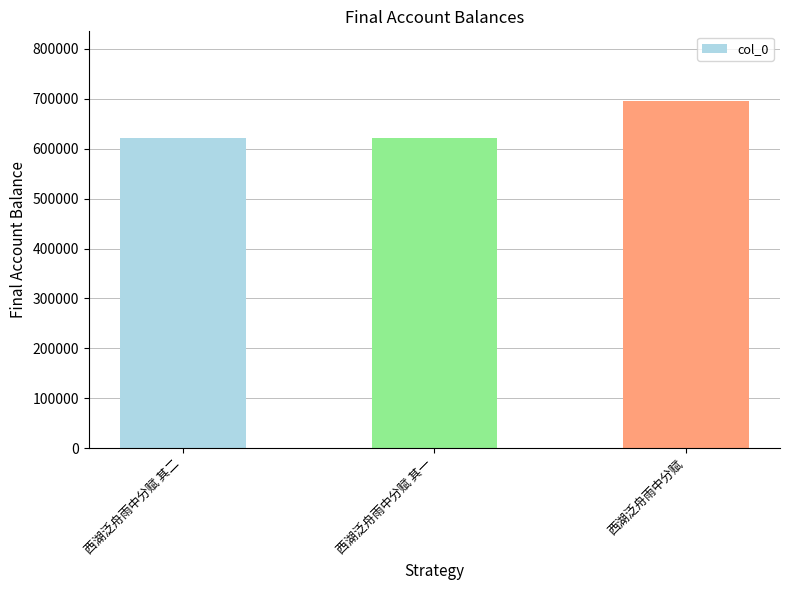

How many bars are there in total?

3